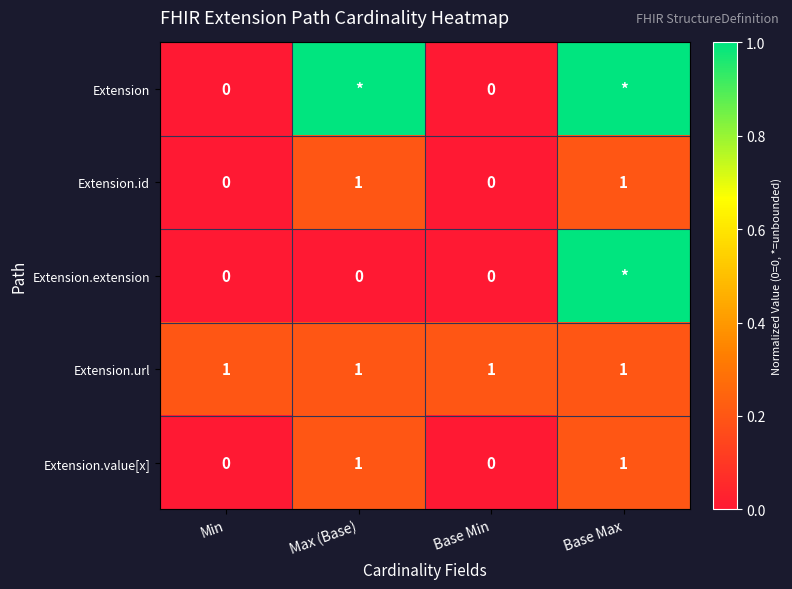

What is the sum of all Extension.url values?

4